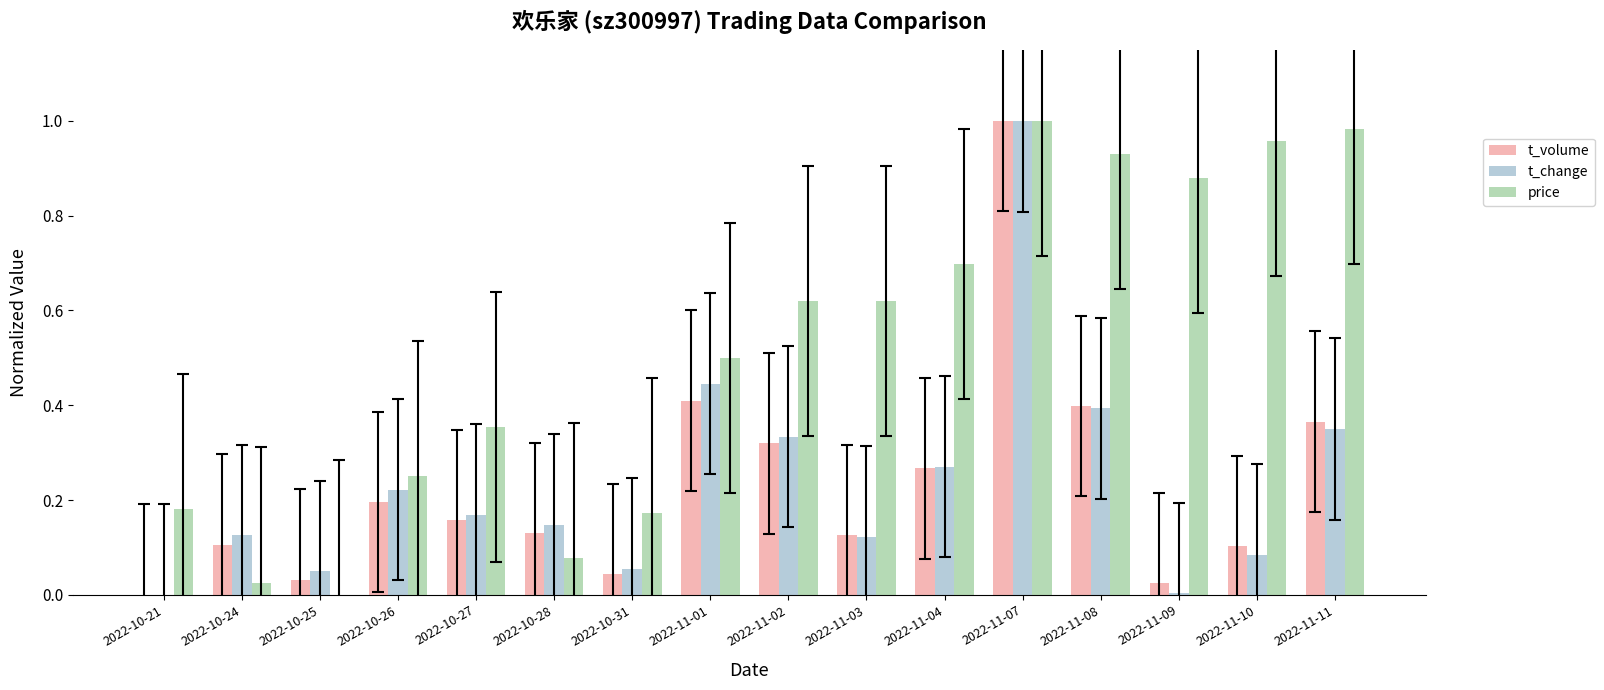

At which label does t_change reach its peak?

2022-11-07